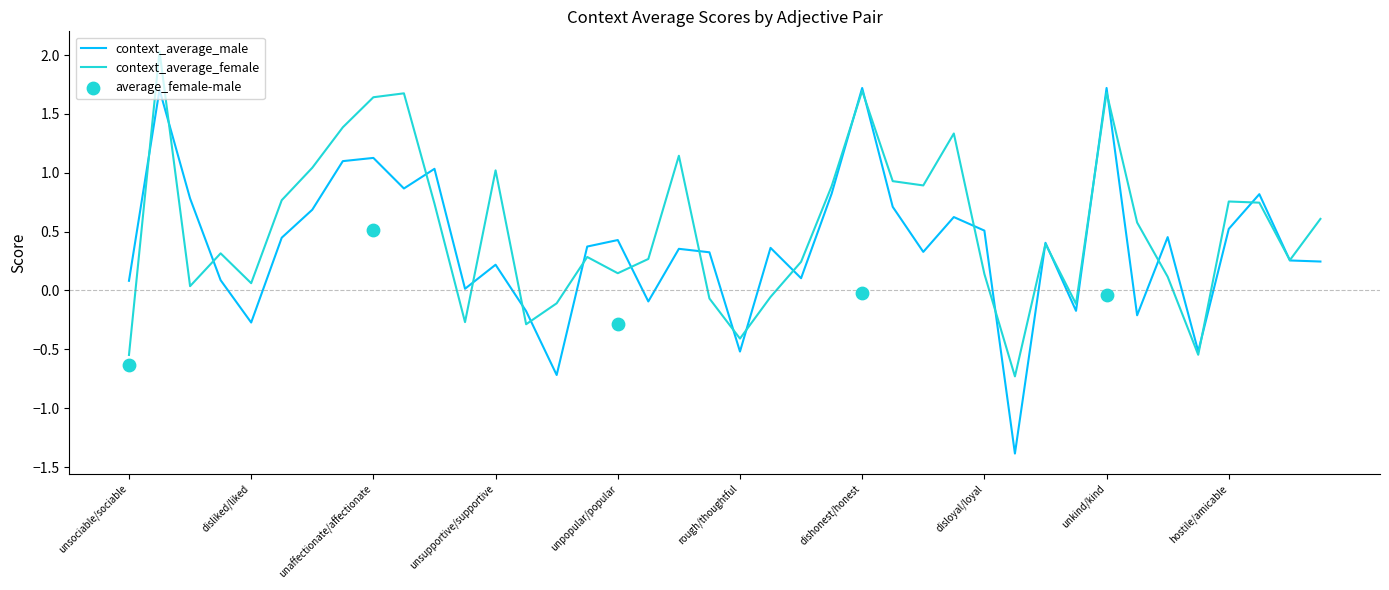

Is it true that context_average_male equals 0.3 at unpopular/popular?

False